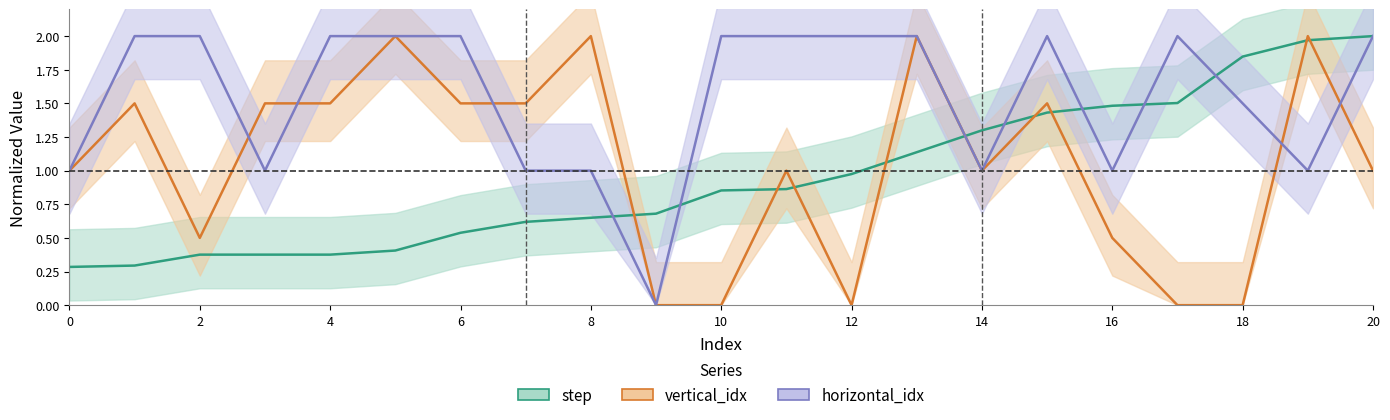

The horizontal_idx series shows 1.2 at 12. True or false?

False